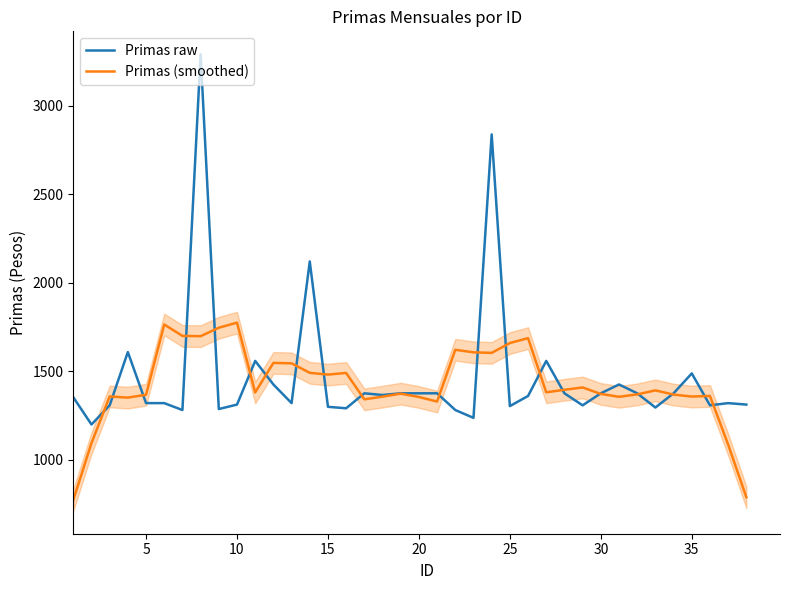

What are all the series names shown in the legend?

Primas raw, Primas (smoothed)